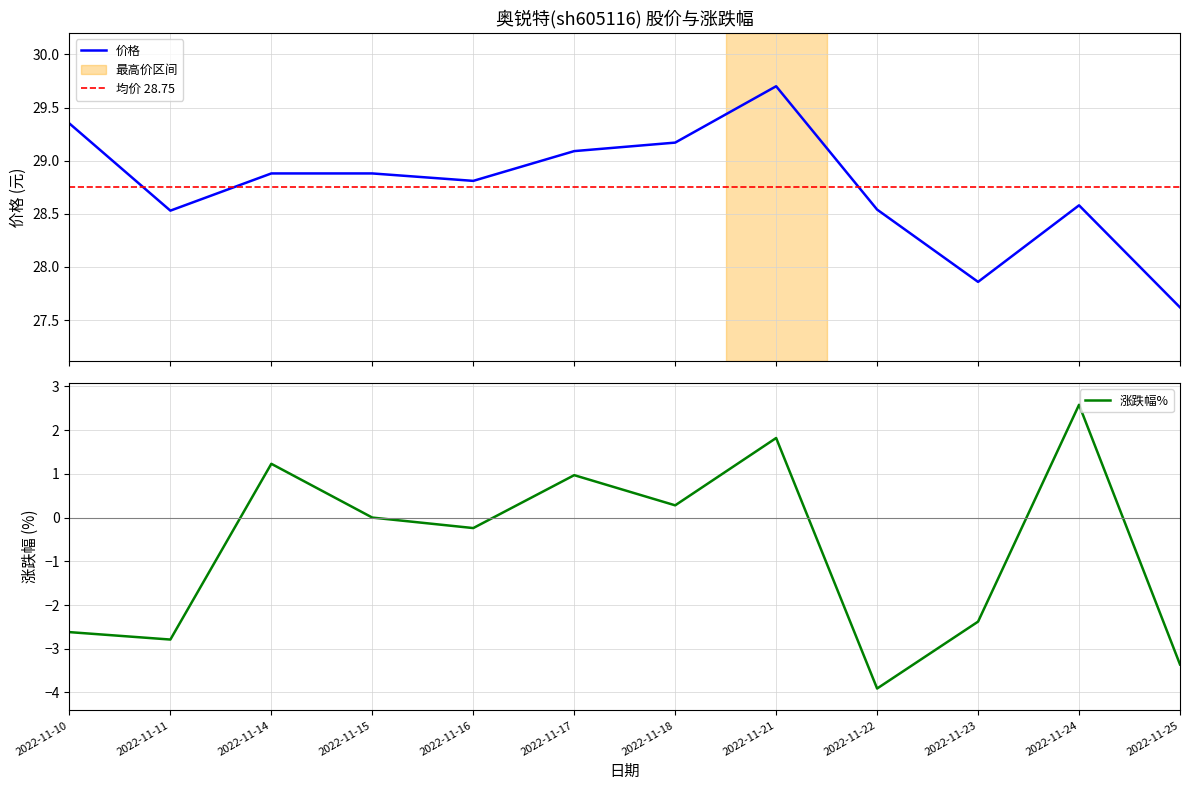

At which category is the sum across all series the highest?

2022-11-21